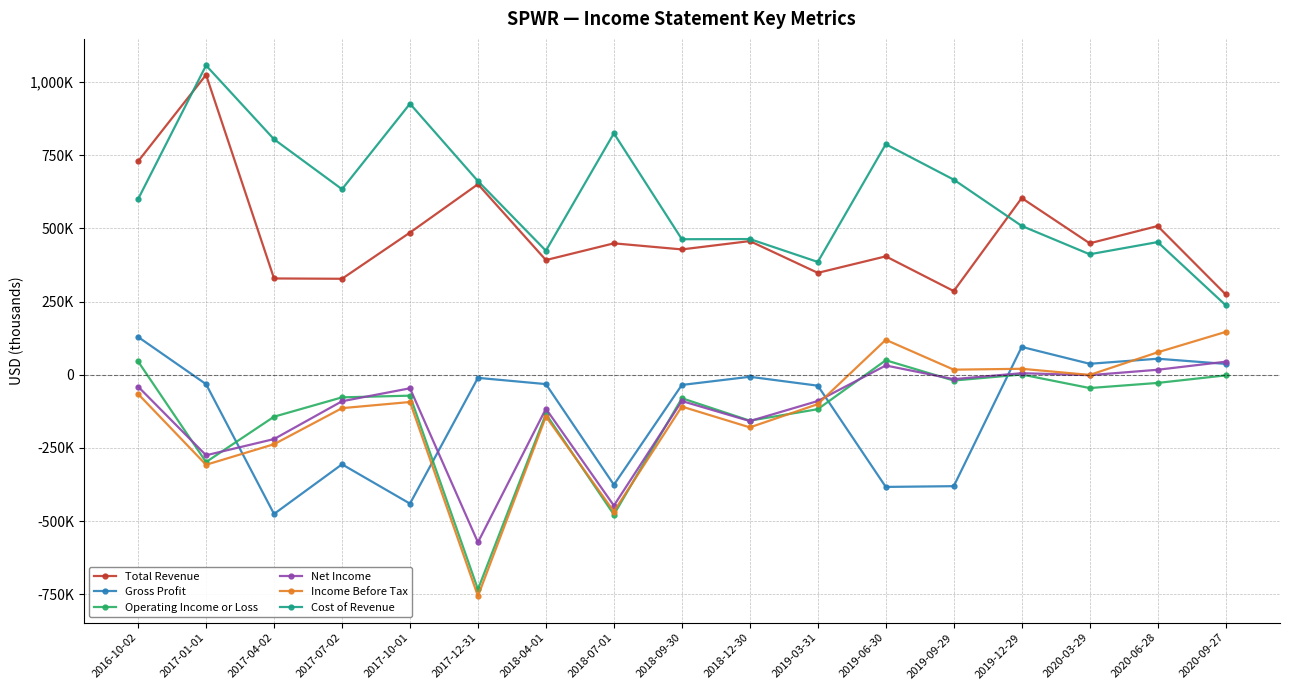

At which category is the sum across all series the highest?

2016-10-02